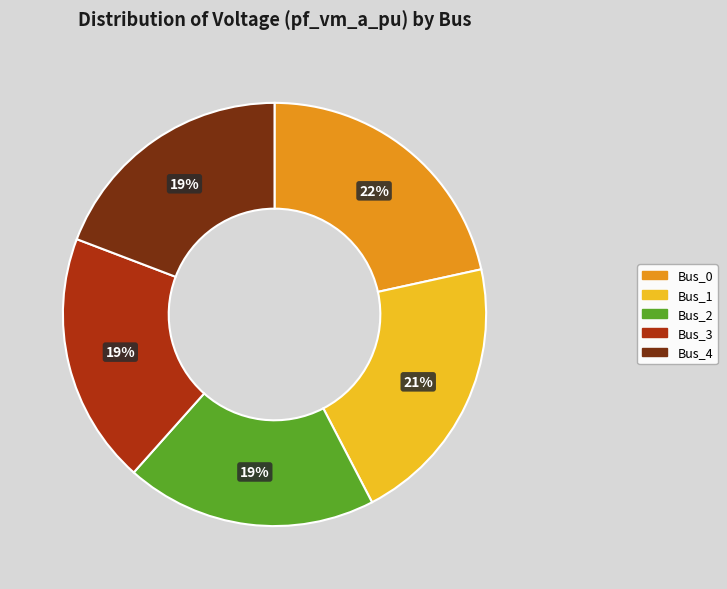

Is it true that Bus_4 is 6% of the pie?

False